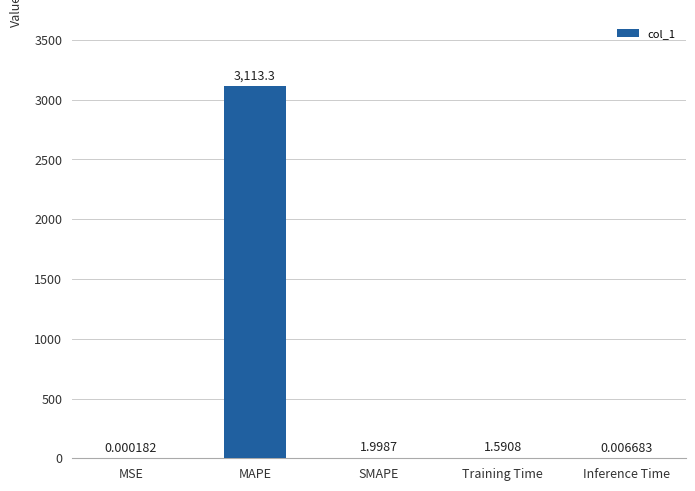

Which label corresponds to the largest value in the chart?

MAPE